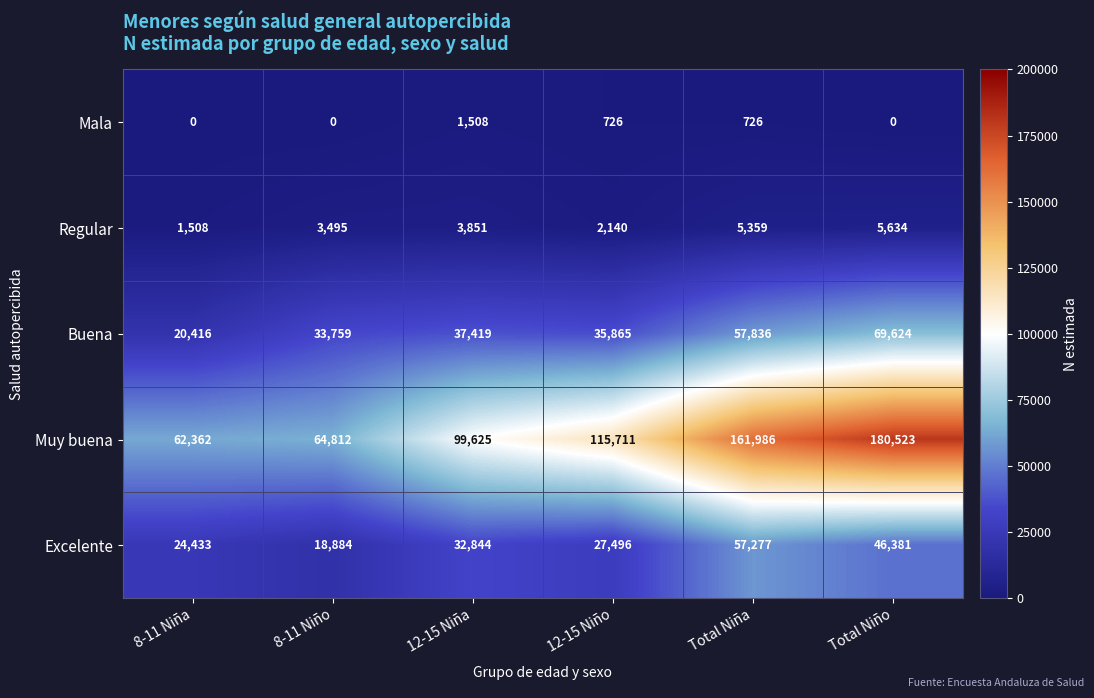

At Total Niña, list the series in order from smallest to largest.

Mala, Regular, Excelente, Buena, Muy buena